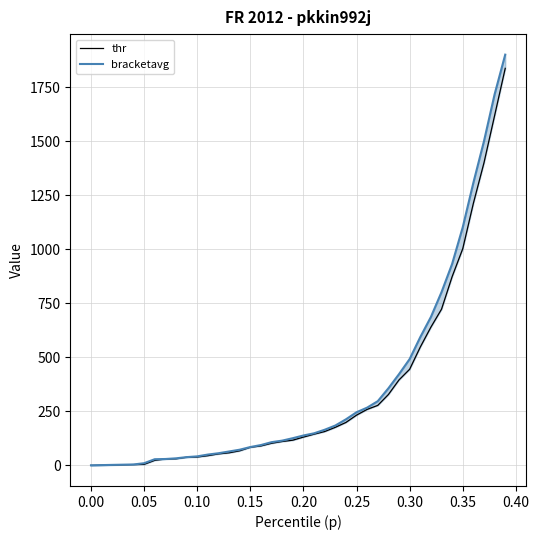

Which series has the widest spread of values?

bracketavg